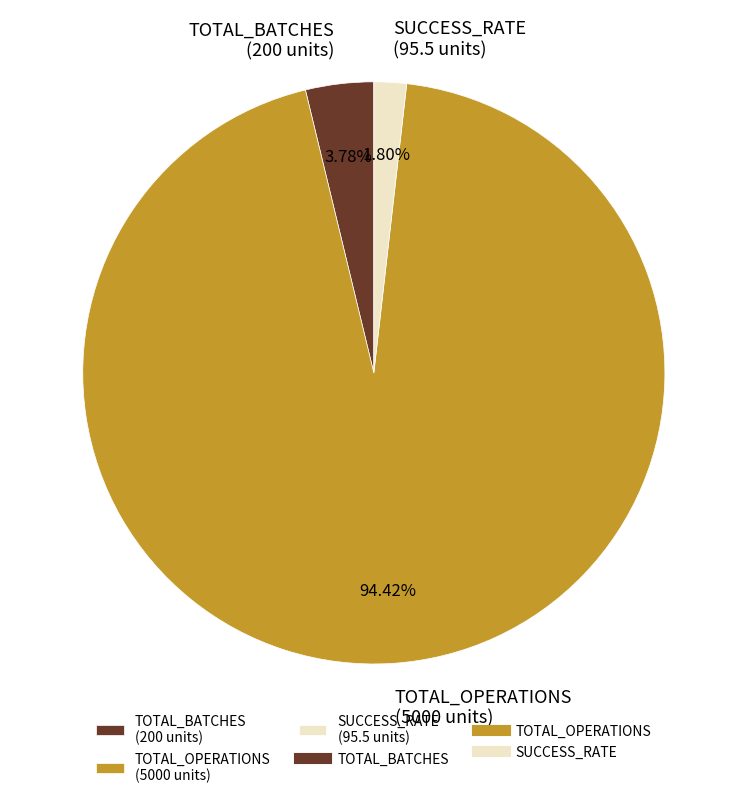

Approximately how many times larger is the value at SUCCESS_RATE compared to TOTAL_BATCHES?

0.5